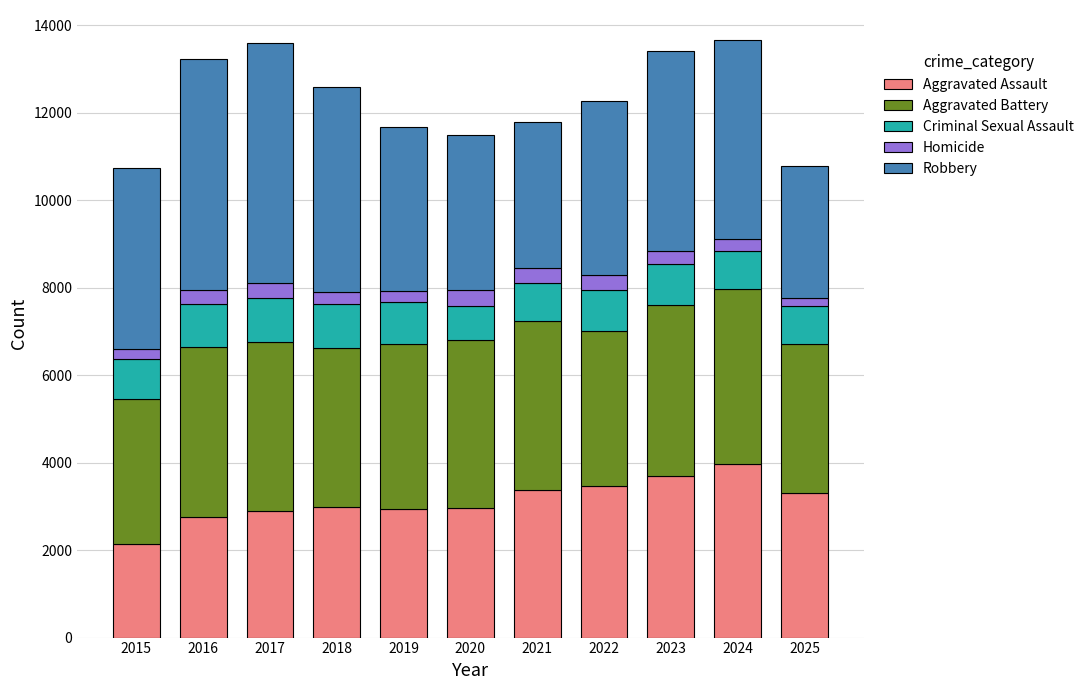

At which label does Aggravated Assault reach its peak?

2024